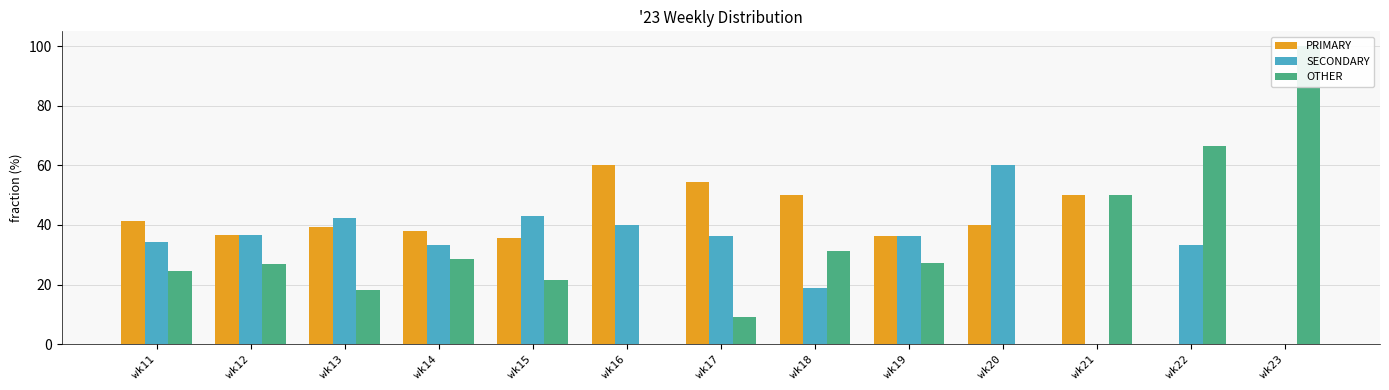

How many values in the PRIMARY series exceed 39?

7